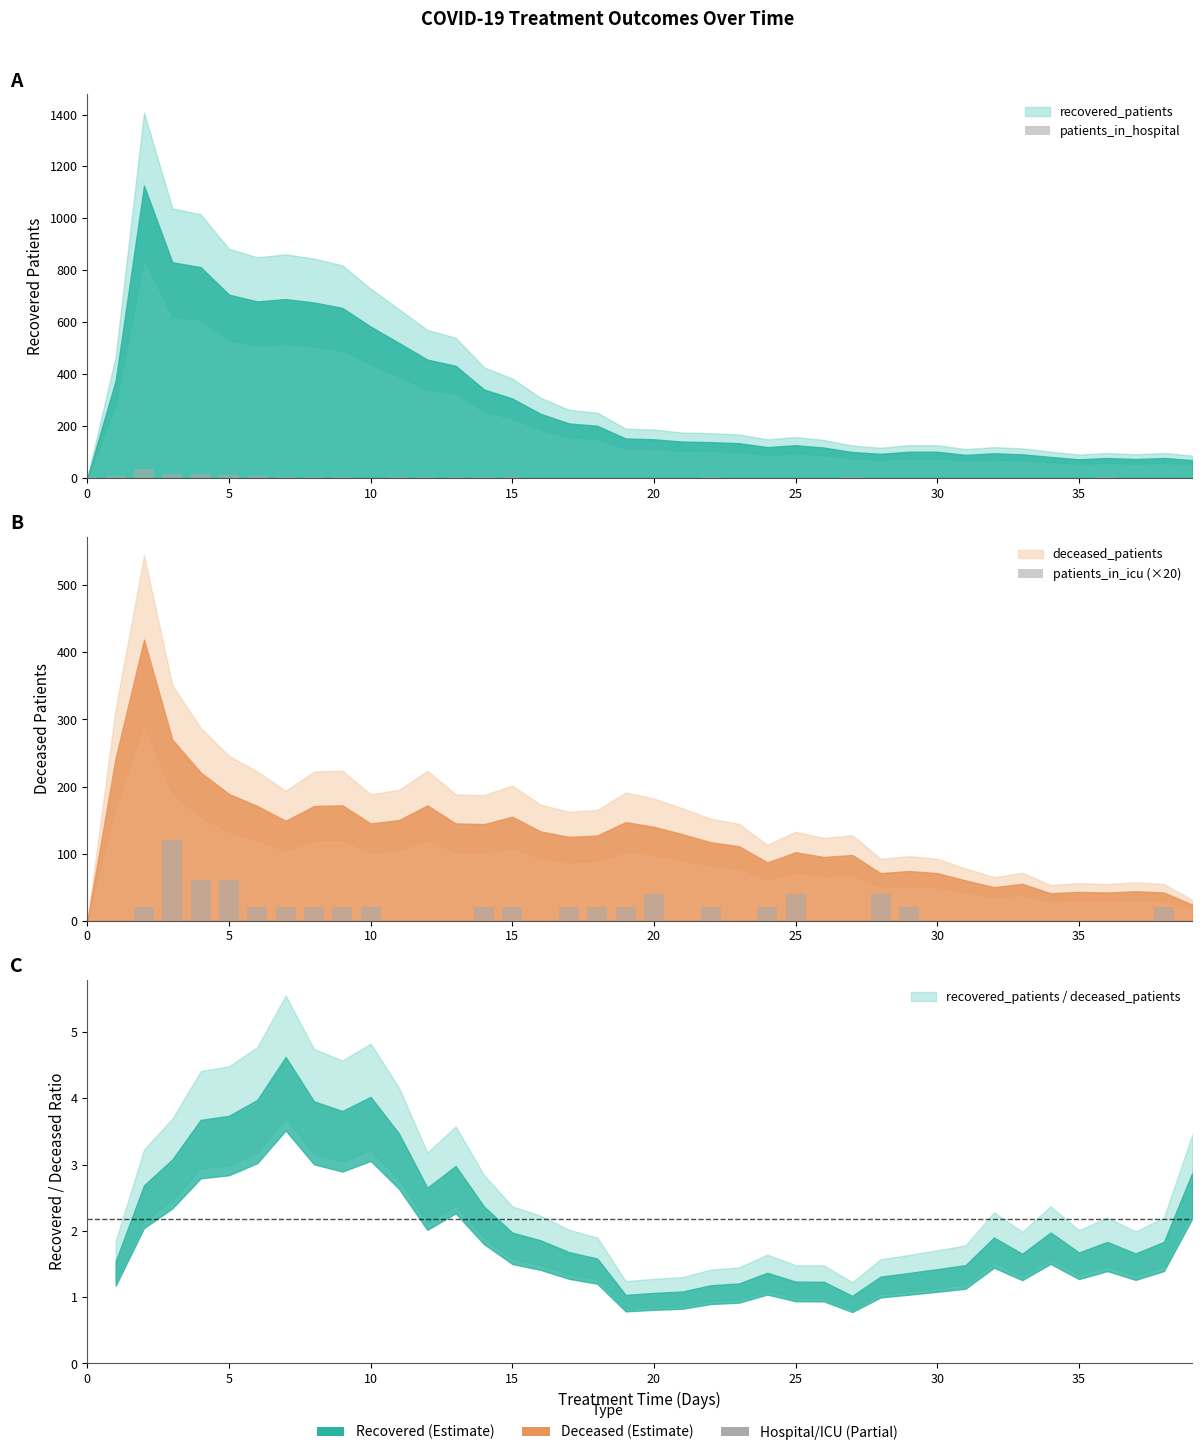

What is the average value of the patients_in_icu (×20) series?

16